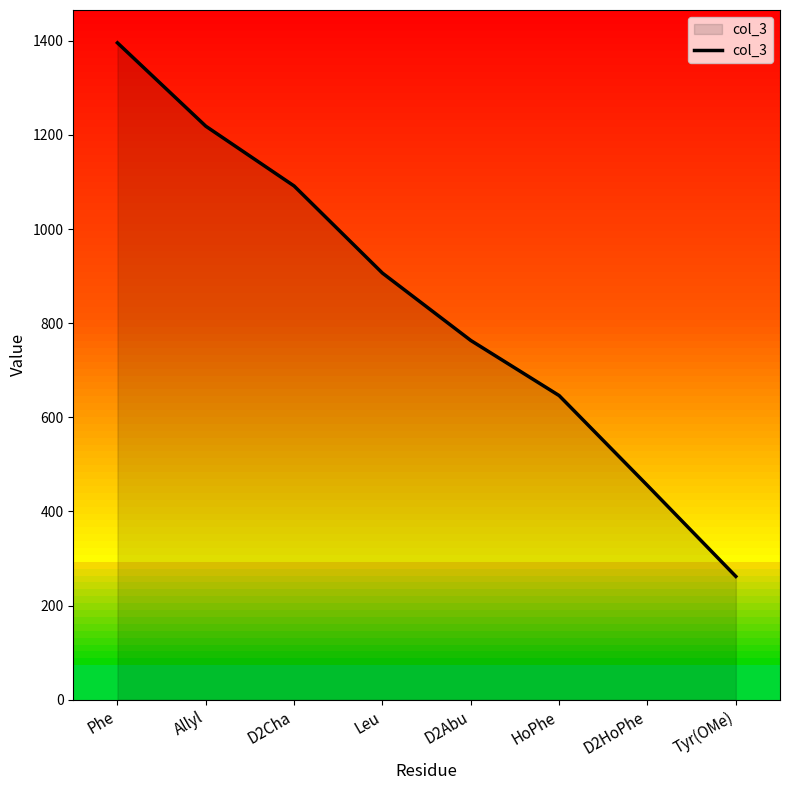

Which label corresponds to the largest value in the chart?

Phe